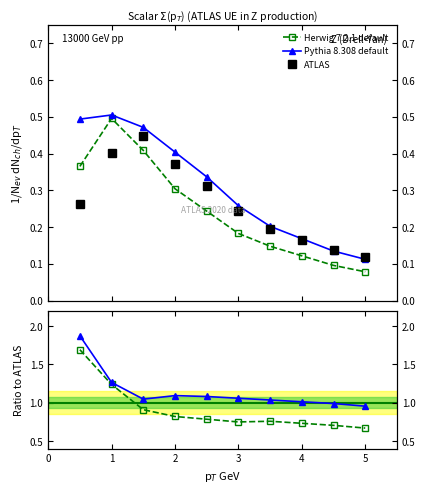

What is the greatest value displayed?

1.9